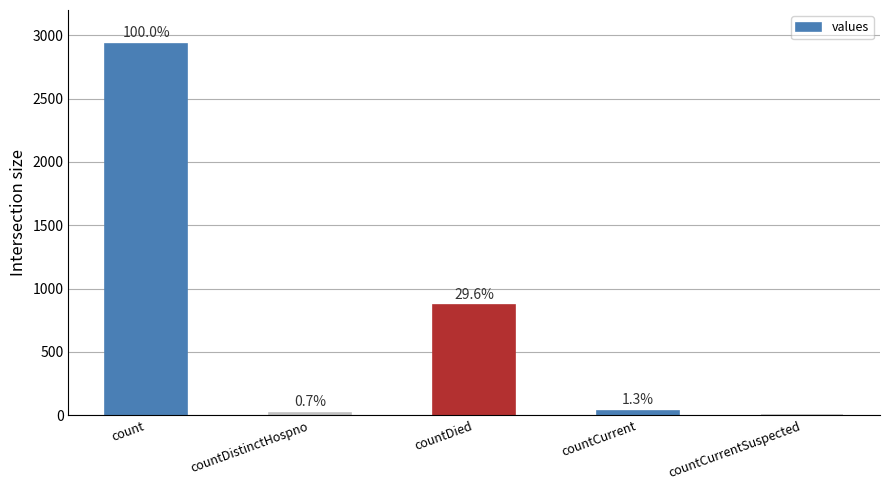

The chart shows a value of 0 at countCurrentSuspected. True or false?

True